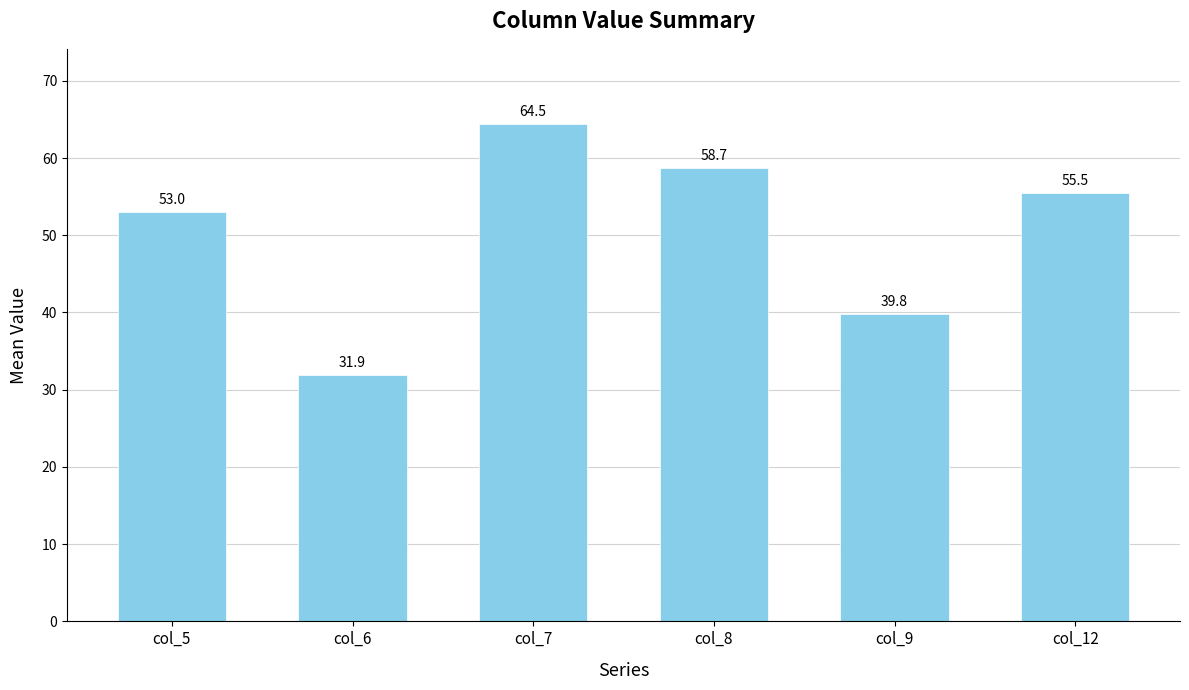

Which has a higher value, col_5 or col_12?

col_12